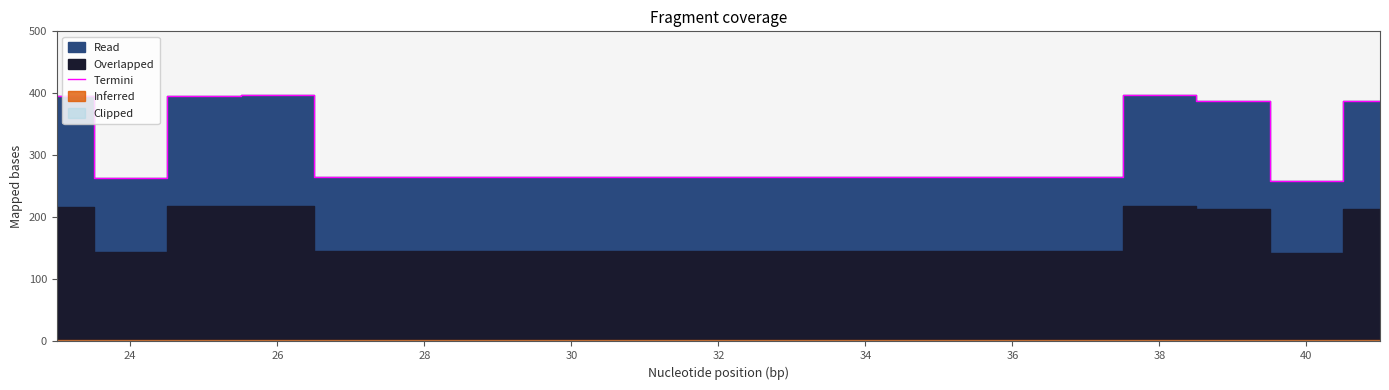

How many points are lower than both their immediate neighbors (excluding endpoints)?

7